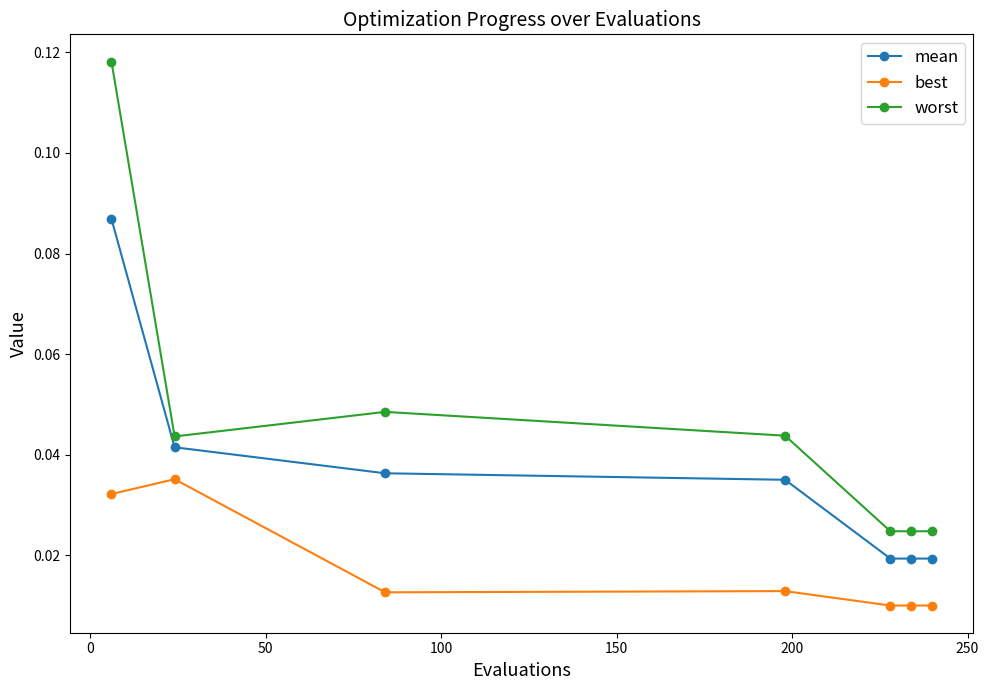

List the series in order of their peak value, highest first.

worst, mean, best